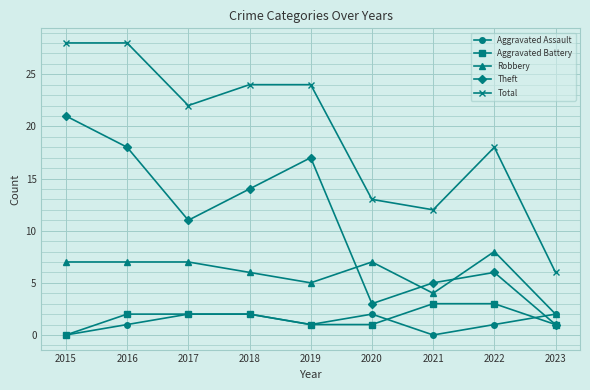

What is the sum of all Robbery values?

53